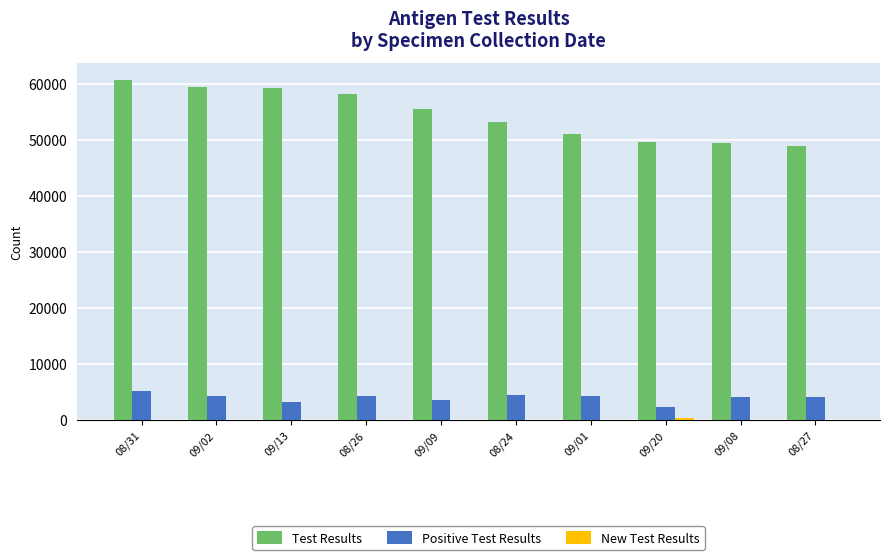

The Test Results series shows 60674 at 08/31. True or false?

True